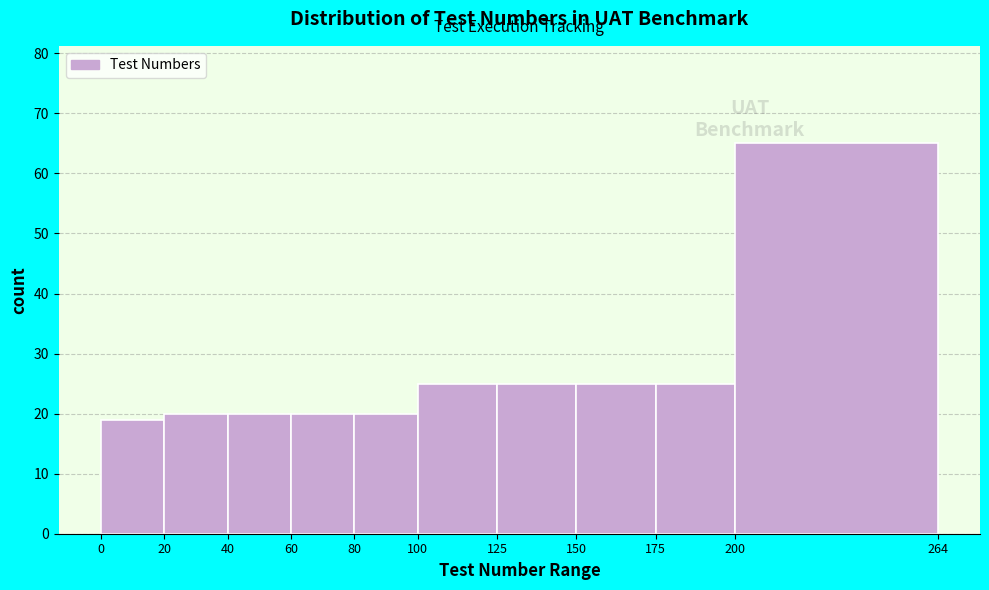

Reading left to right, transcribe this chart: for each bar, give the range it covers on the x-axis and its height. The values are not printed on the chart, so give them approximately, as read against the axis.

0 to 20: 19
20 to 40: 20
40 to 60: 20
60 to 80: 20
80 to 100: 20
100 to 125: 25
125 to 150: 25
150 to 175: 25
175 to 200: 25
200 to 264: 65